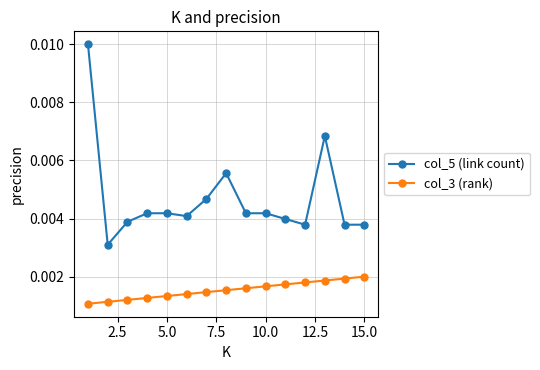

How many series are shown in this chart?

2